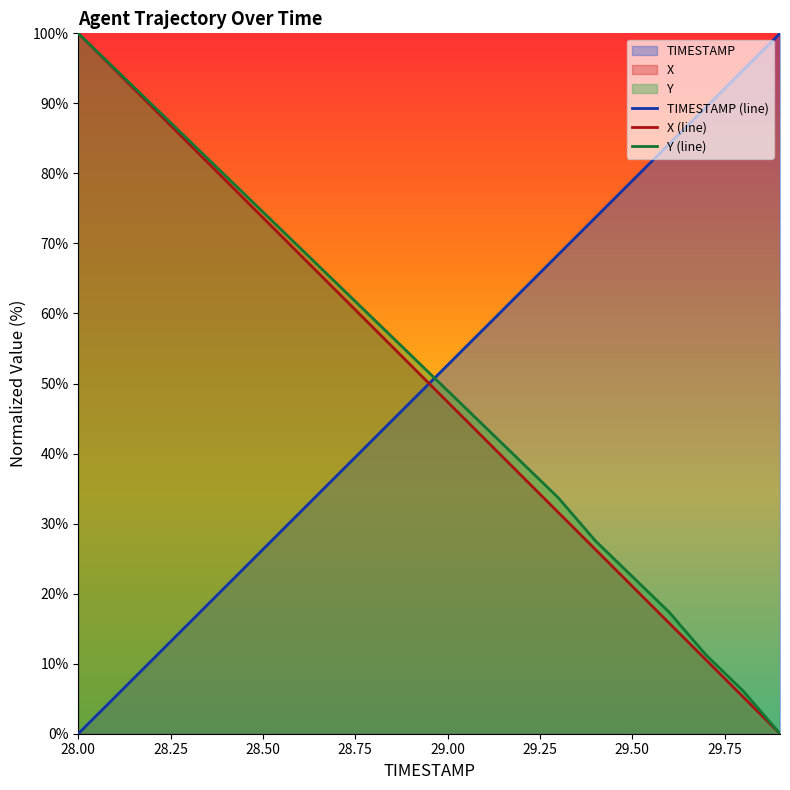

How many values in TIMESTAMP (line) are above zero?

19